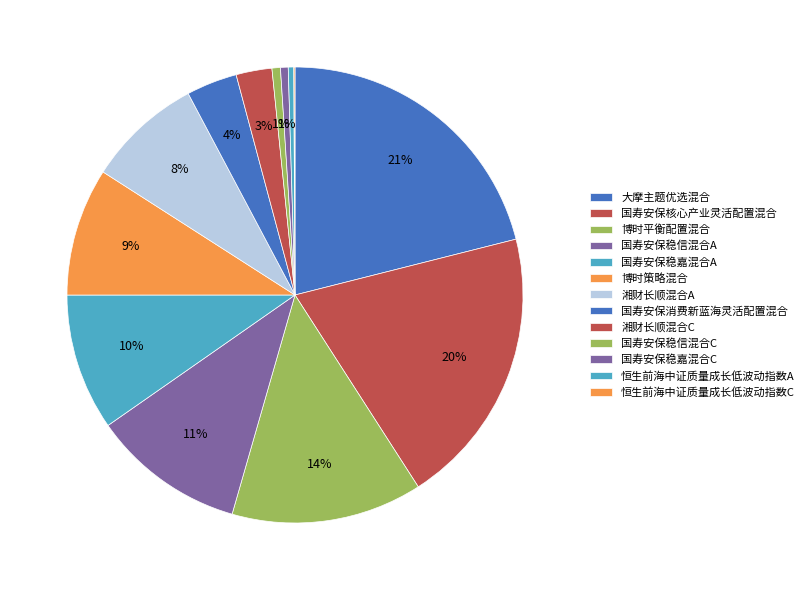

To the nearest percent, what is the difference between the 国寿安保稳嘉混合A and 湘财长顺混合C slice percentages?

7%